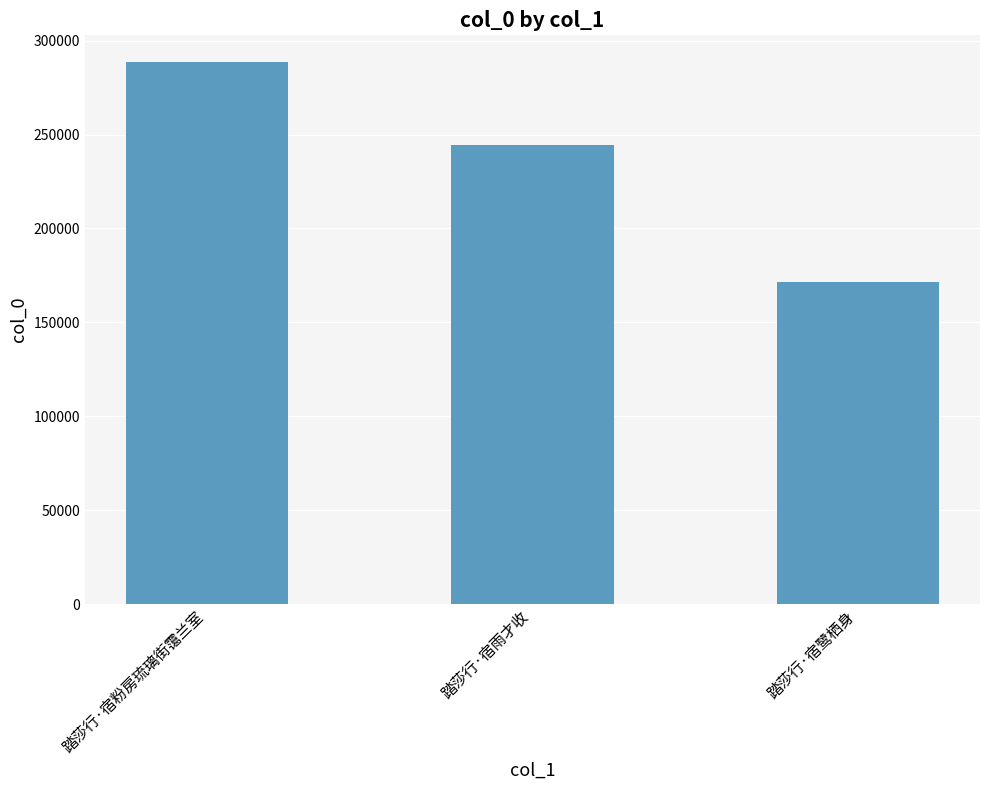

List the labels in order of value, largest first.

踏莎行·宿粉房琉璃街霭兰室, 踏莎行·宿雨才收, 踏莎行·宿鹭栖身